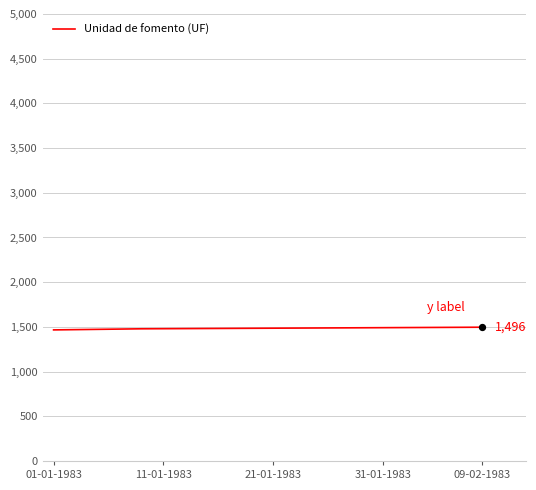

What is the maximum value shown in the chart?

1496.3